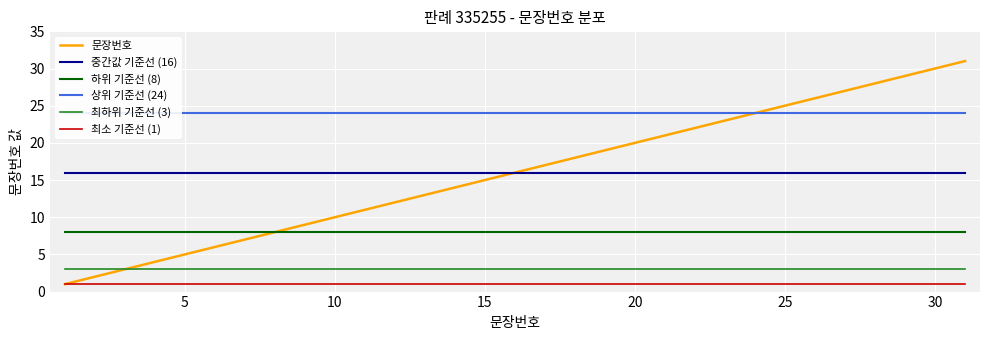

True or false: 최소 기준선 (1) has a value of 1 at 10.

True